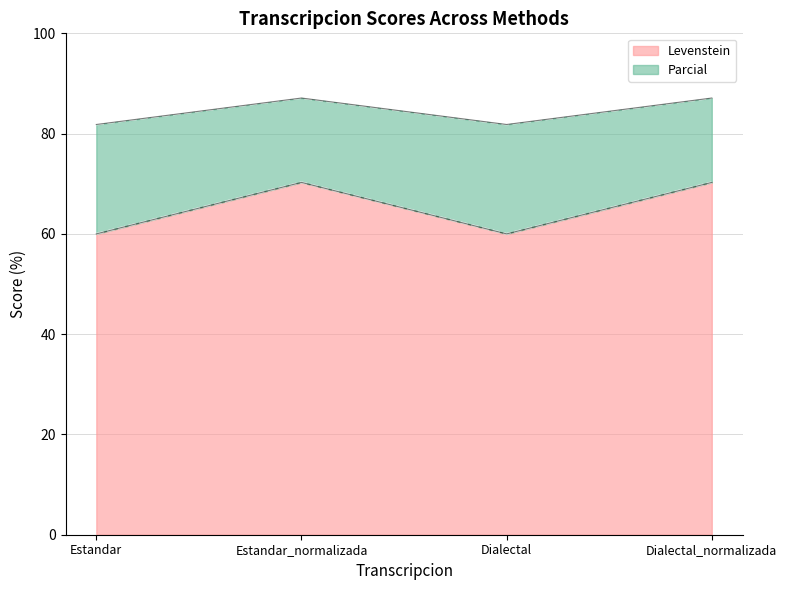

At which category does Parcial reach its first local valley?

Dialectal